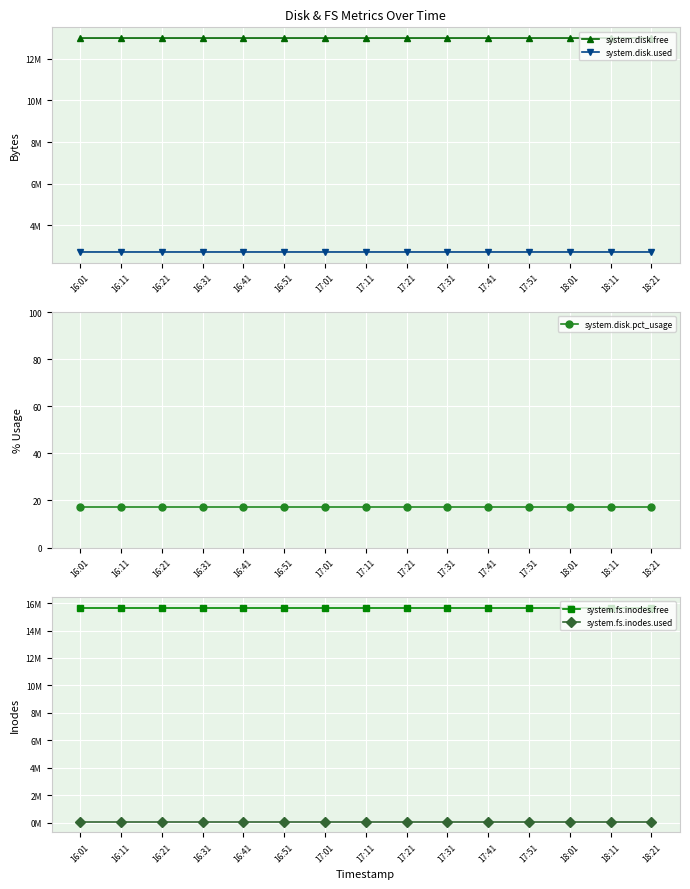

At which label does system.disk.free reach its peak?

16:11